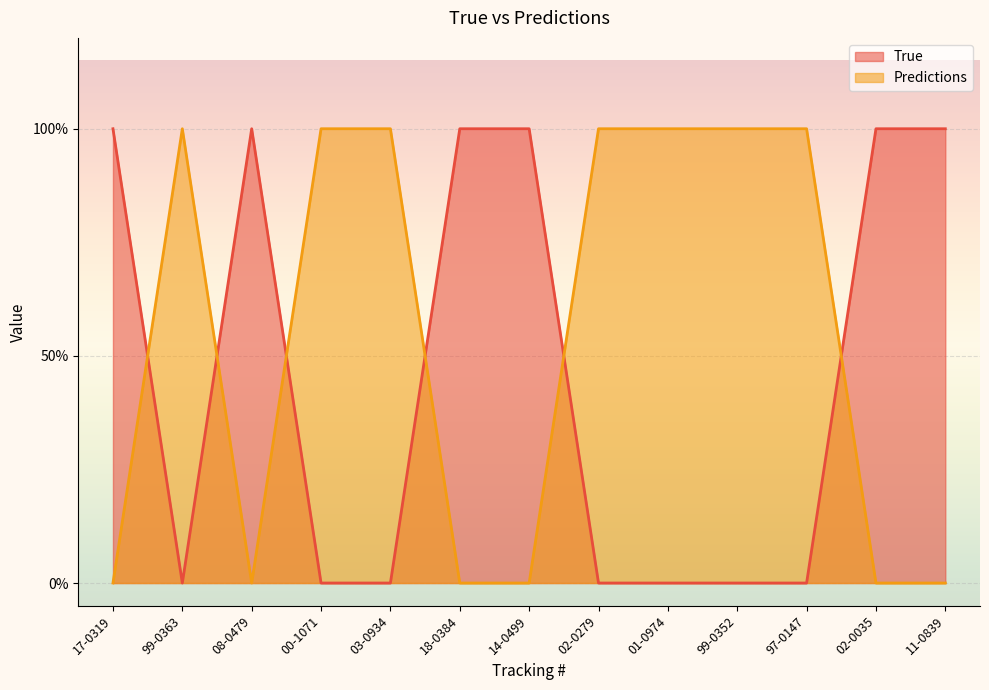

Which series has the largest range (max minus min)?

True